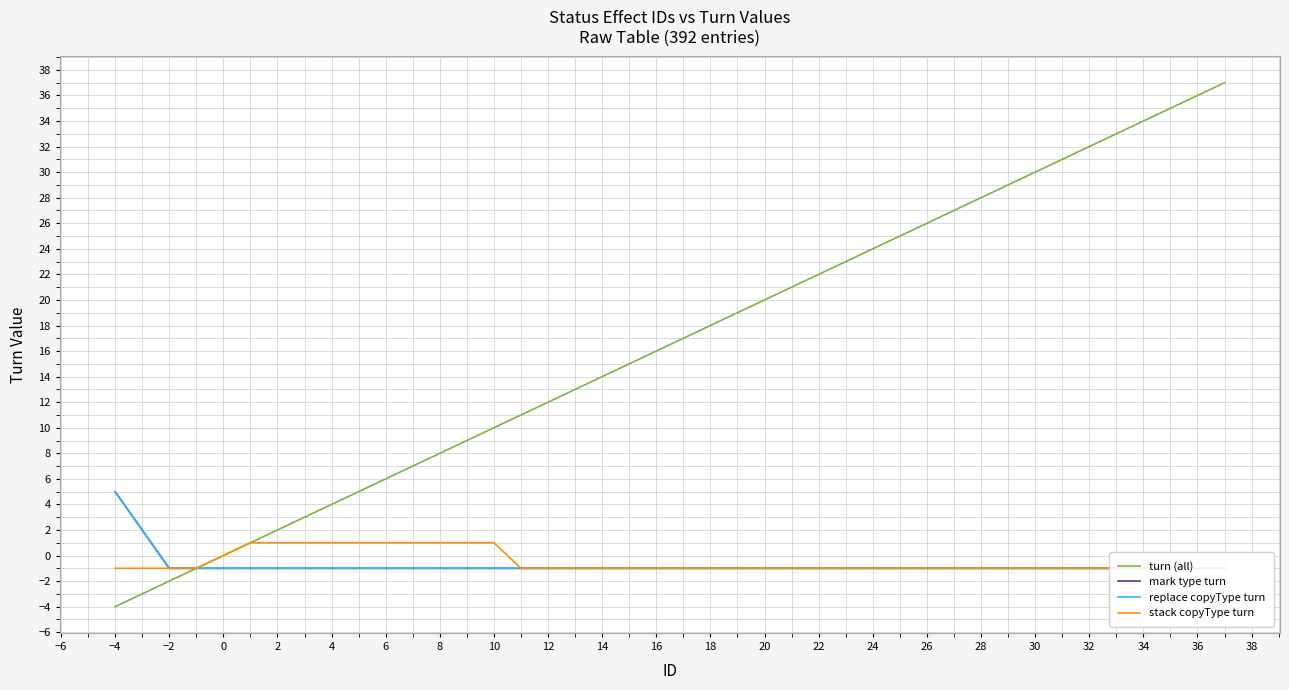

Reading right to left, what are all the values shown in this chart?

turn (all): 37	36	35	34	33	32	31	30	29	28	27	26	25	24	23	22	21	20	19	18	17	16	15	14	13	12	11	10	9	8	7	6	5	4	3	2	1	-1	-2	-4
mark type turn: -1	-1	-1	-1	-1	-1	-1	-1	-1	-1	-1	-1	-1	-1	-1	-1	-1	-1	-1	-1	-1	-1	-1	-1	-1	-1	-1	-1	-1	-1	-1	-1	-1	-1	-1	-1	-1	-1	-1	5
replace copyType turn: -1	-1	-1	-1	-1	-1	-1	-1	-1	-1	-1	-1	-1	-1	-1	-1	-1	-1	-1	-1	-1	-1	-1	-1	-1	-1	-1	-1	-1	-1	-1	-1	-1	-1	-1	-1	-1	-1	-1	5
stack copyType turn: -1	-1	-1	-1	-1	-1	-1	-1	-1	-1	-1	-1	-1	-1	-1	-1	-1	-1	-1	-1	-1	-1	-1	-1	-1	-1	-1	1	1	1	1	1	1	1	1	1	1	-1	-1	-1